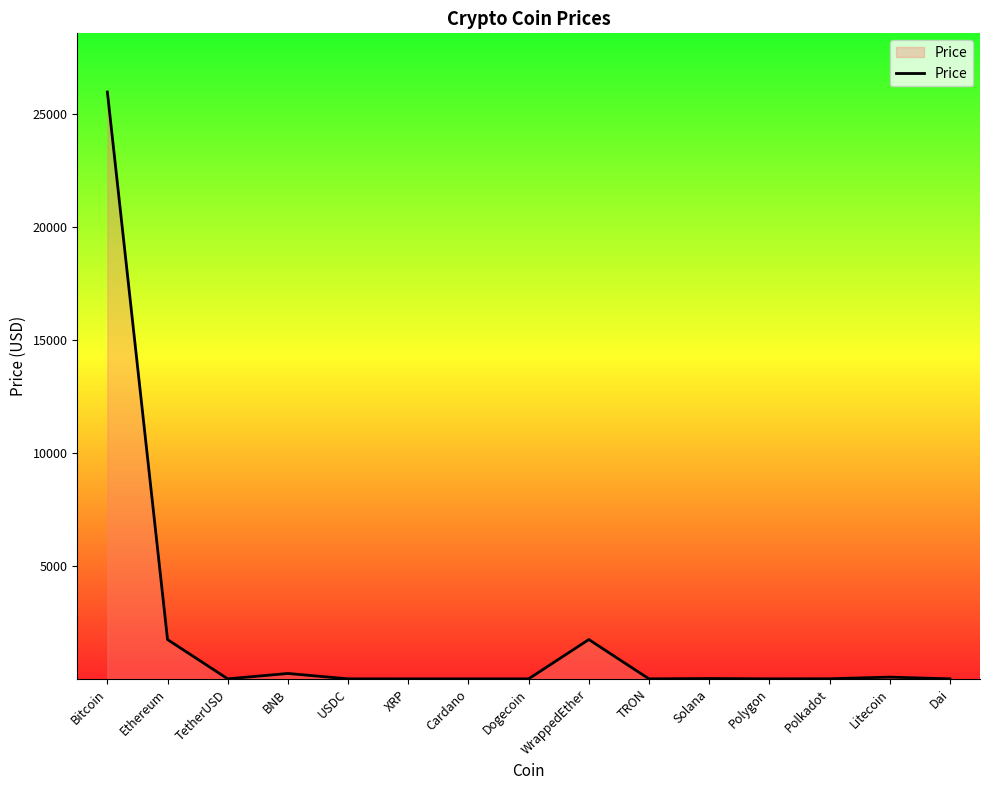

What is the smallest value displayed?

0.1